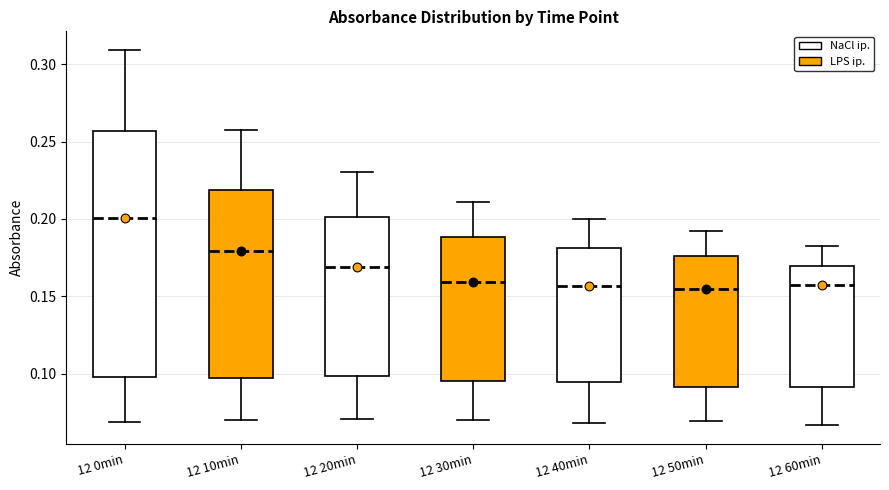

Which box's median line is the highest?

12 0min